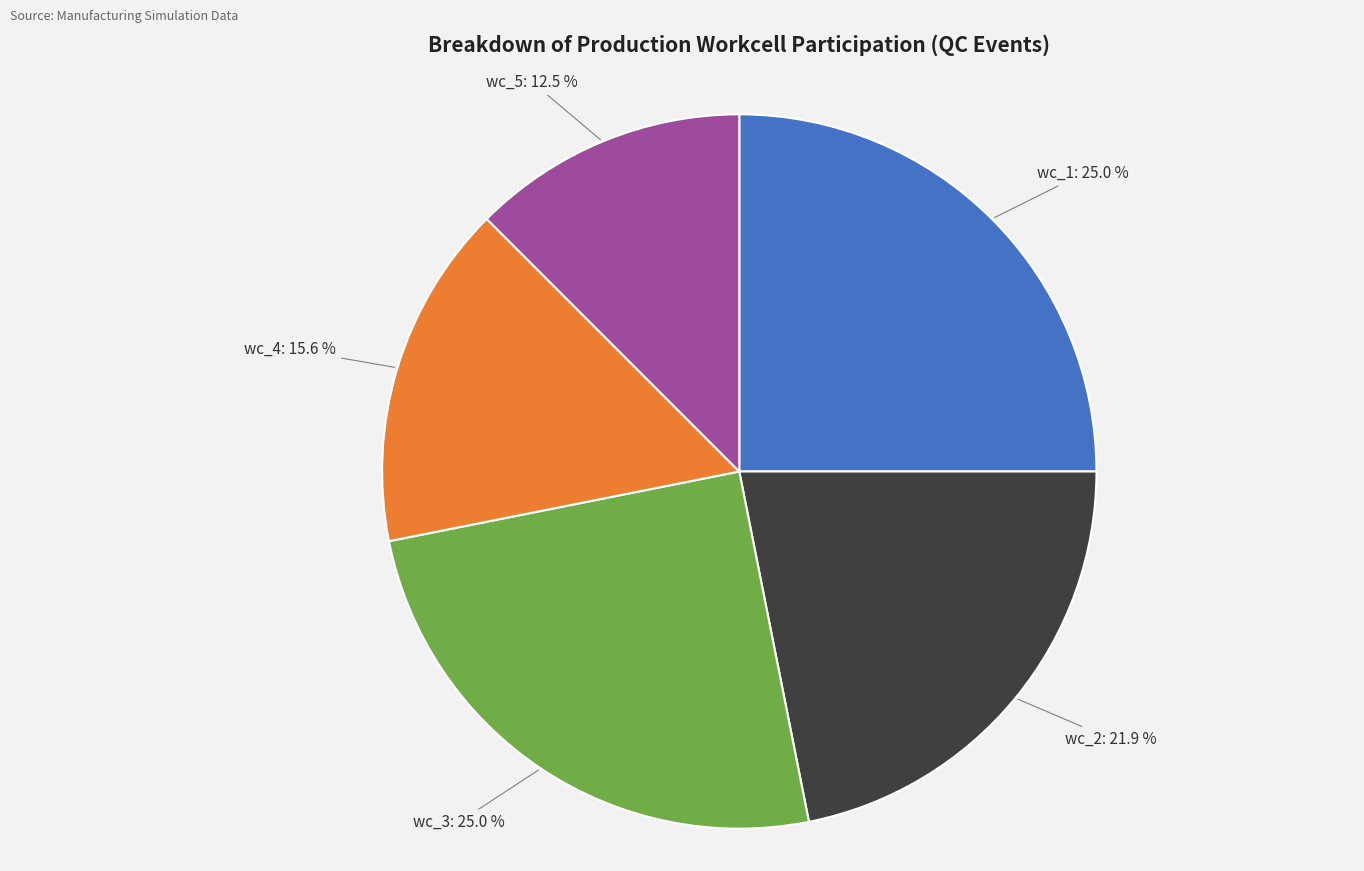

To the nearest percent, what is the average slice percentage?

20%